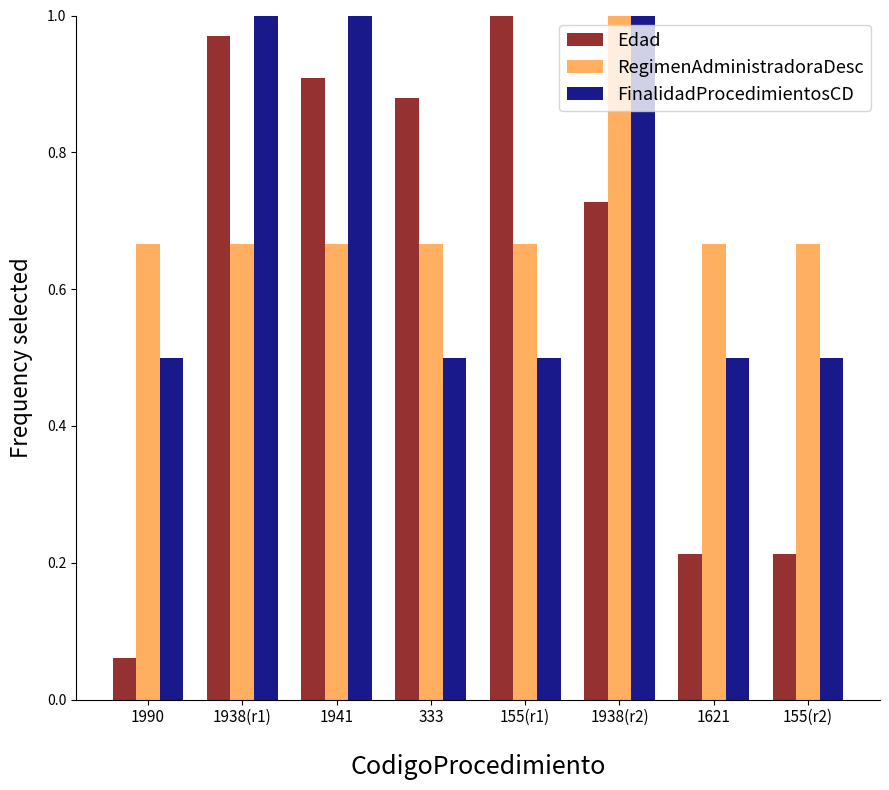

Is the value of Edad at 155(r2) greater than the value of RegimenAdministradoraDesc at 1941?

No